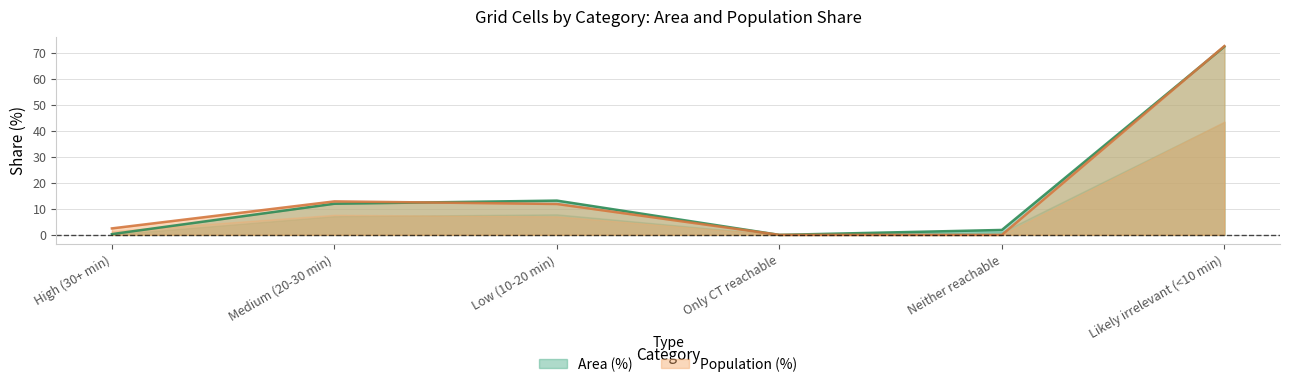

Is the value of Population (%) at Only CT reachable greater than the value of Area (%) at Low (10-20 min)?

No